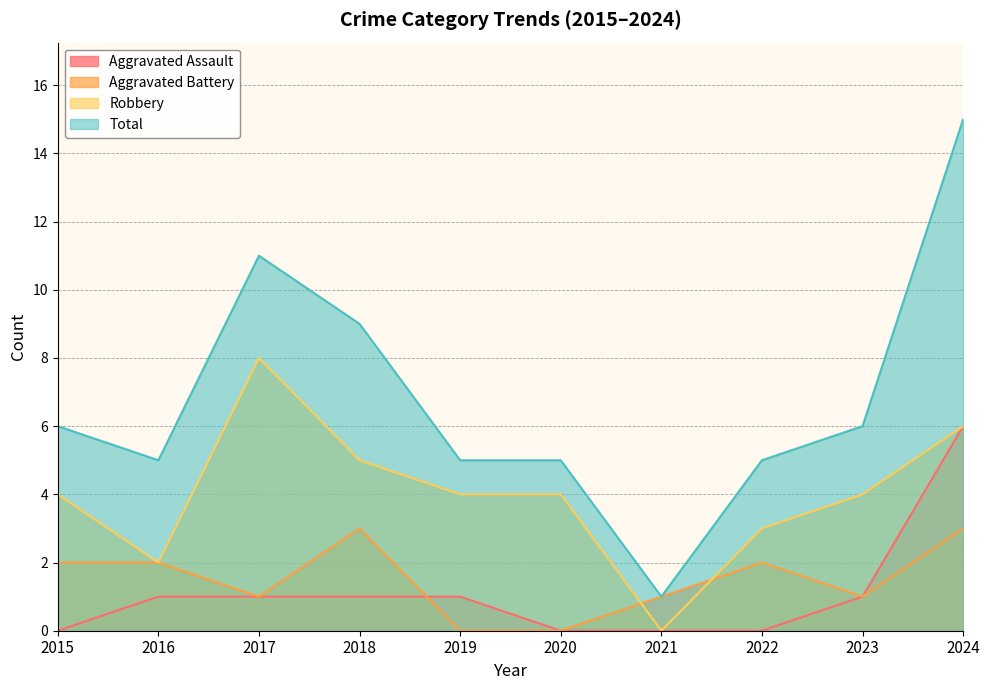

The value of Aggravated Assault at 2018 is 1. True or false?

True